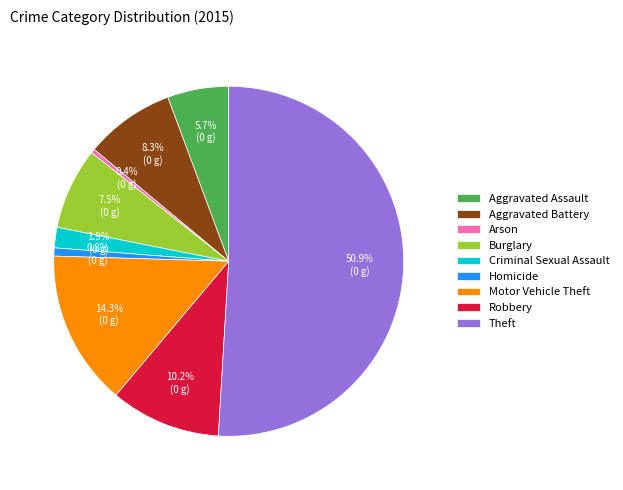

To the nearest percent, what is the combined percentage of Aggravated Battery and Robbery?

18%